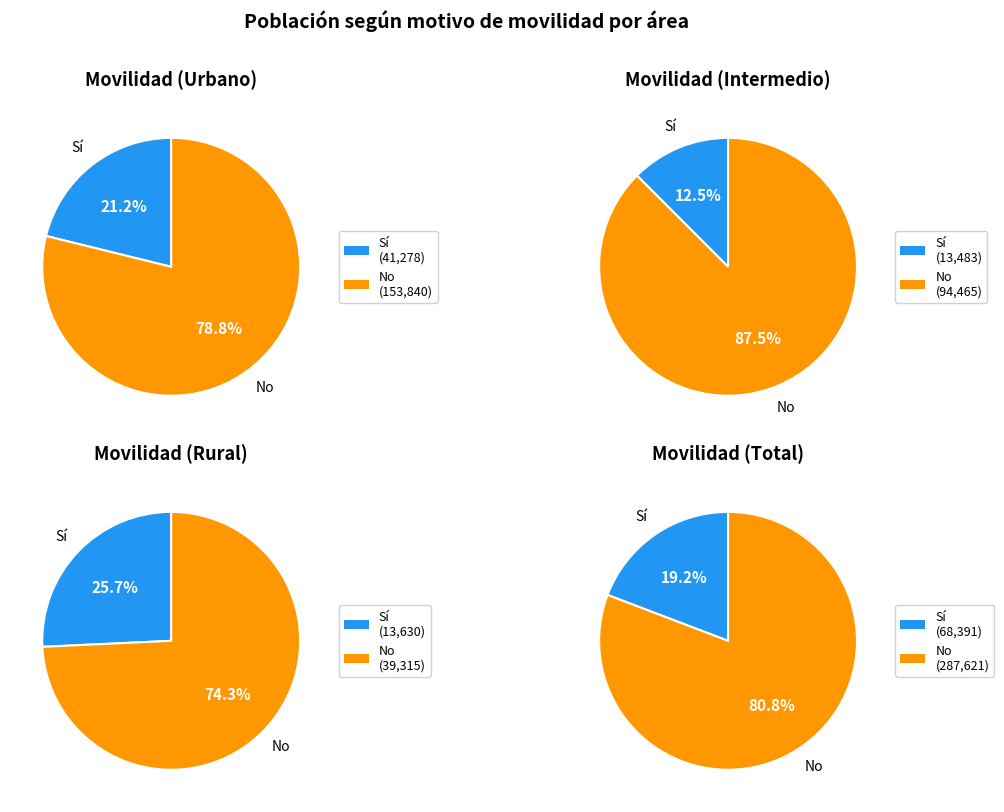

What is the spread (max minus min) of values at Sí?

54908